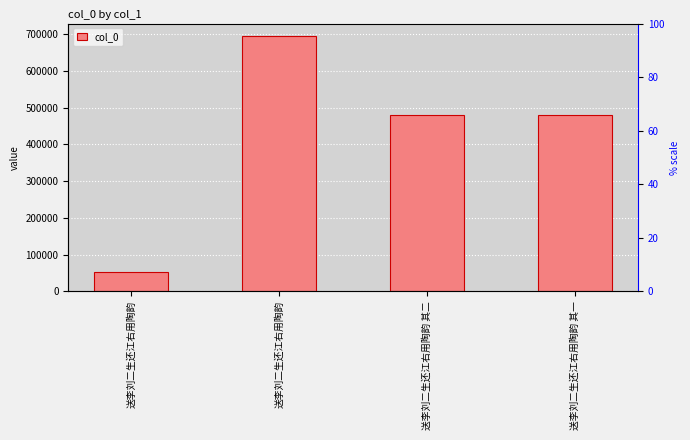

Is it true that the value at 送李刘二生还江右用陶韵 其一 is 747292?

False